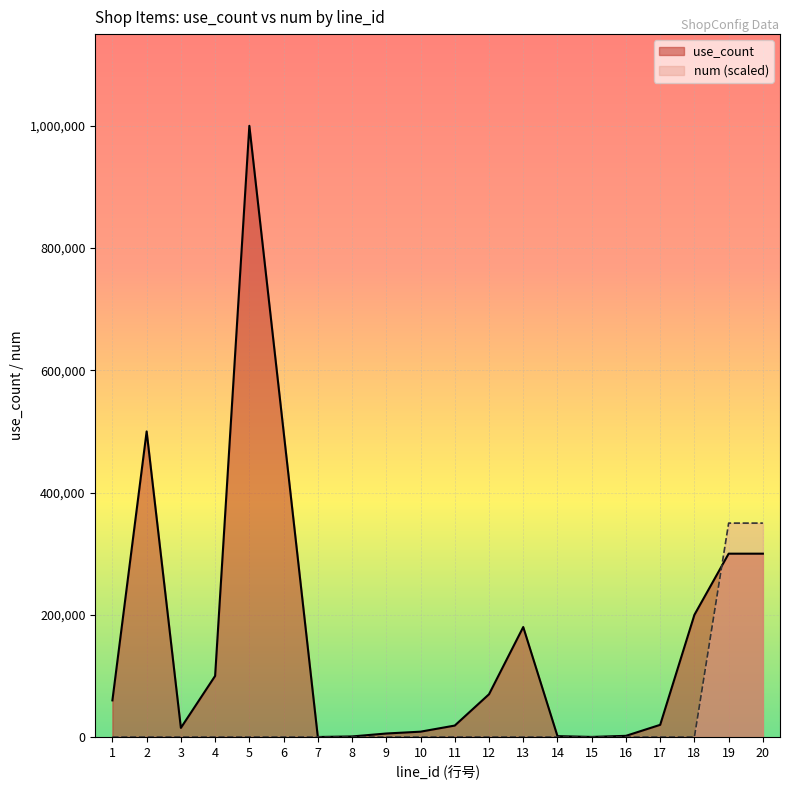

How many lines are shown in the chart?

2